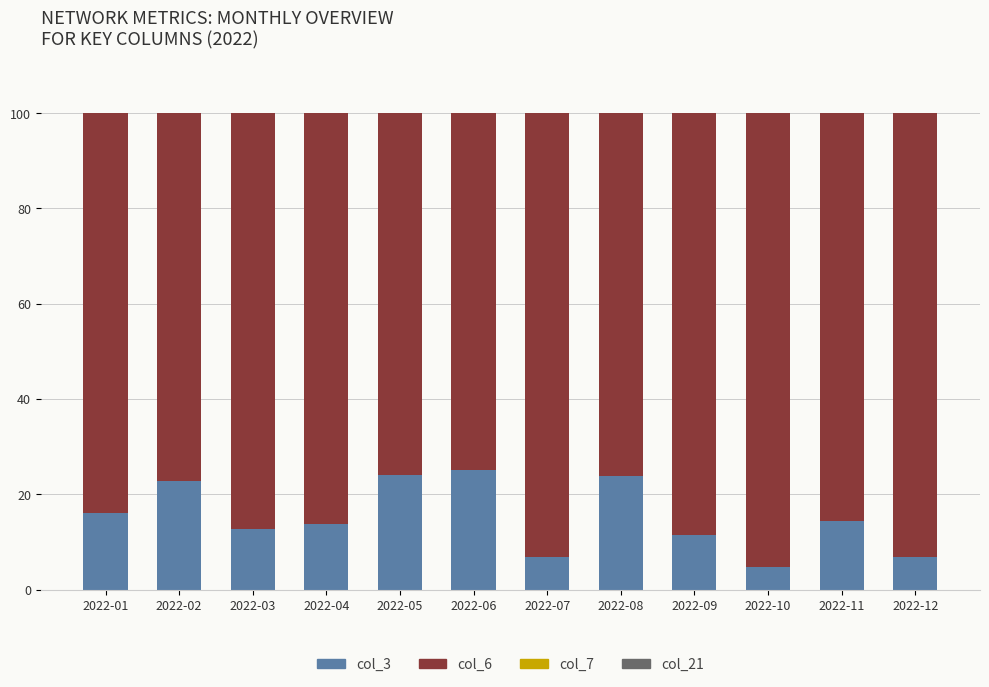

What is the maximum value for col_3?

25.2